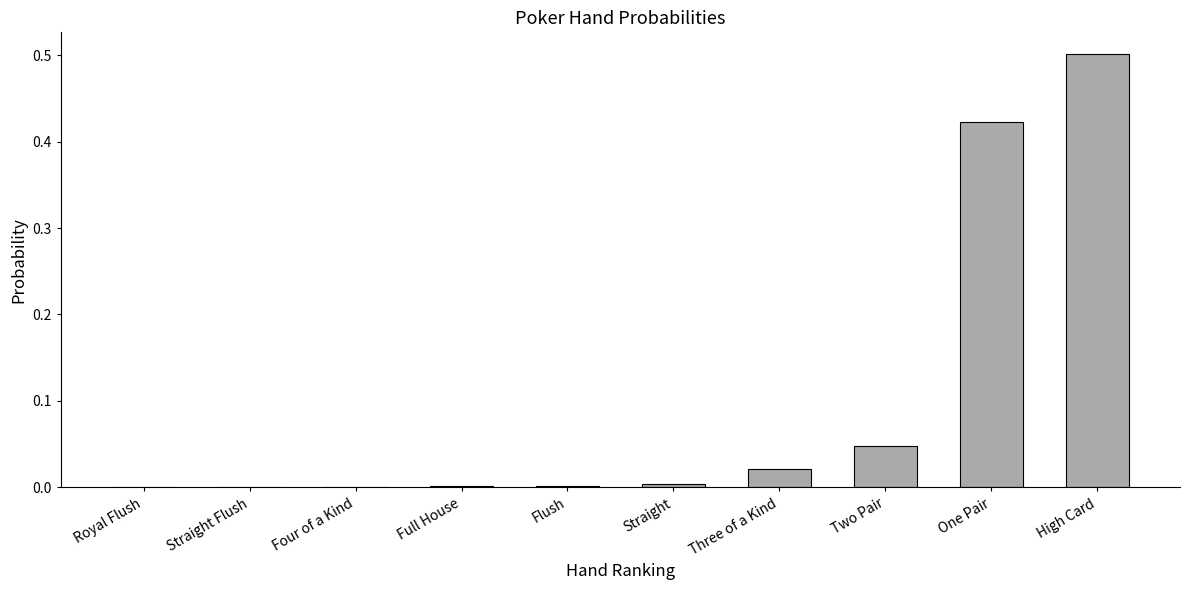

What is the greatest value displayed?

0.5